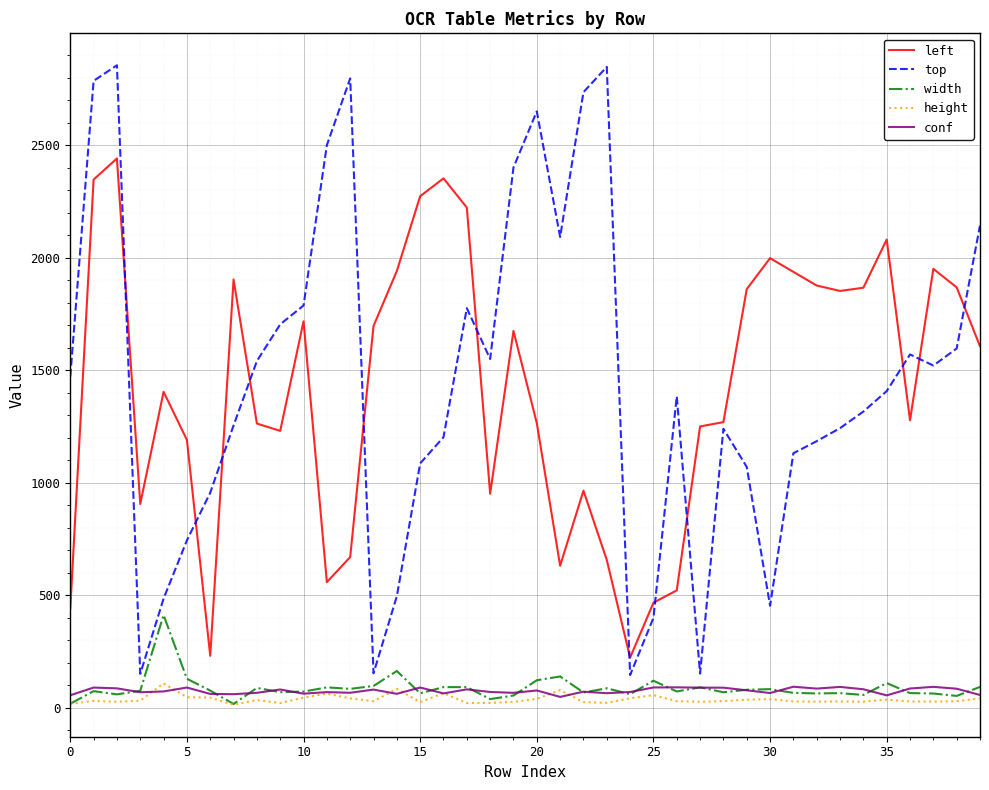

True or false: left and width intersect in this chart.

False